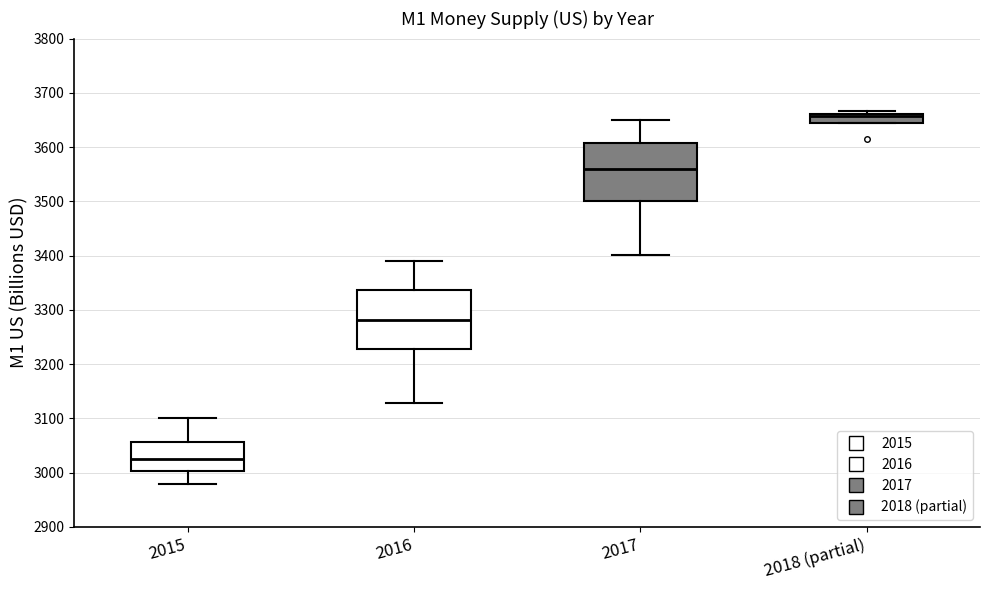

Reading left to right, read every box against the y-axis: the position of its median line, the range the box covers, and the ends of its whiskers. The values are not printed on the chart, so give them approximately, as read against the axis.

2015: median 3020, box 3000 to 3060, whiskers 2980 to 3100
2016: median 3280, box 3230 to 3340, whiskers 3130 to 3390
2017: median 3560, box 3500 to 3610, whiskers 3400 to 3650
2018 (partial): median 3660 (just below the box's upper edge), box 3640 to 3660, whiskers 3640 to 3670